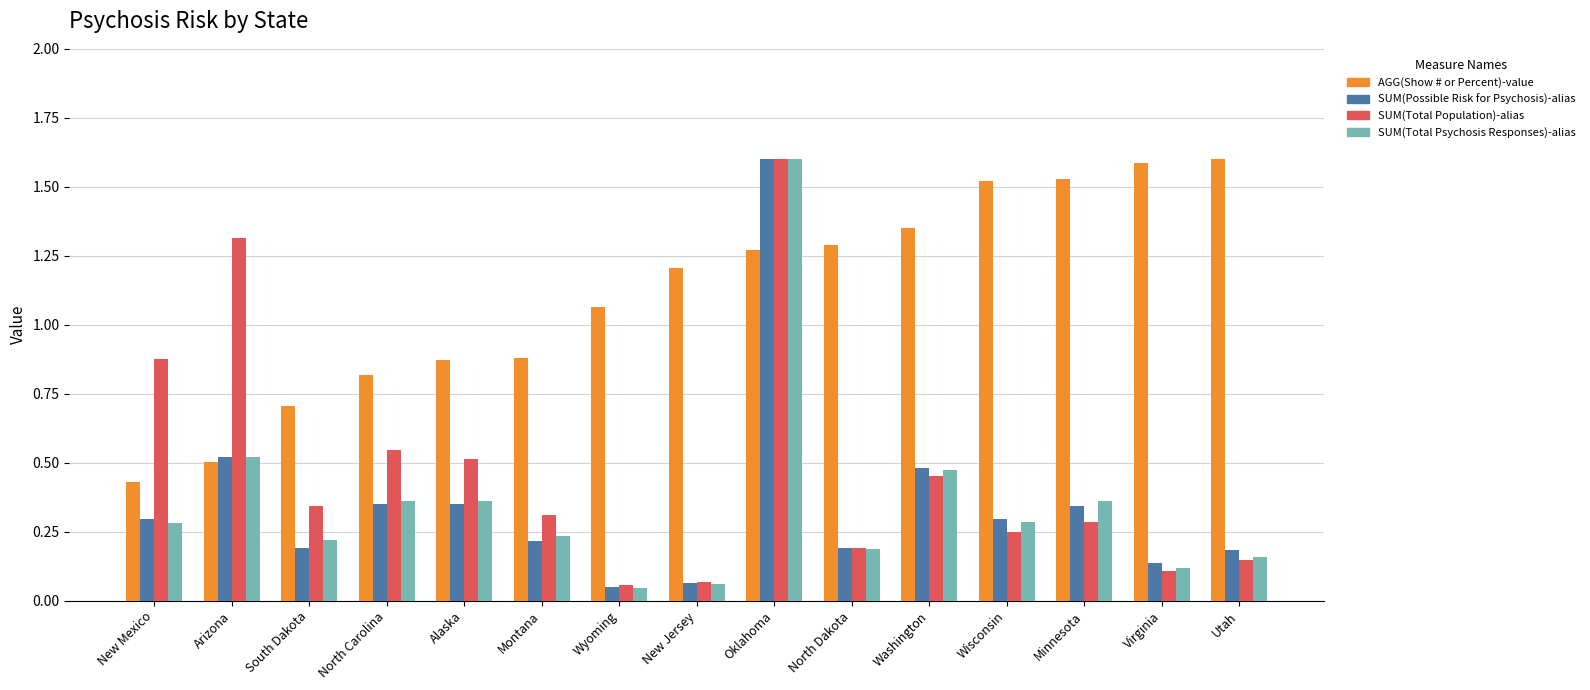

Which series changed the most between Alaska and Oklahoma?

SUM(Possible Risk for Psychosis)-alias